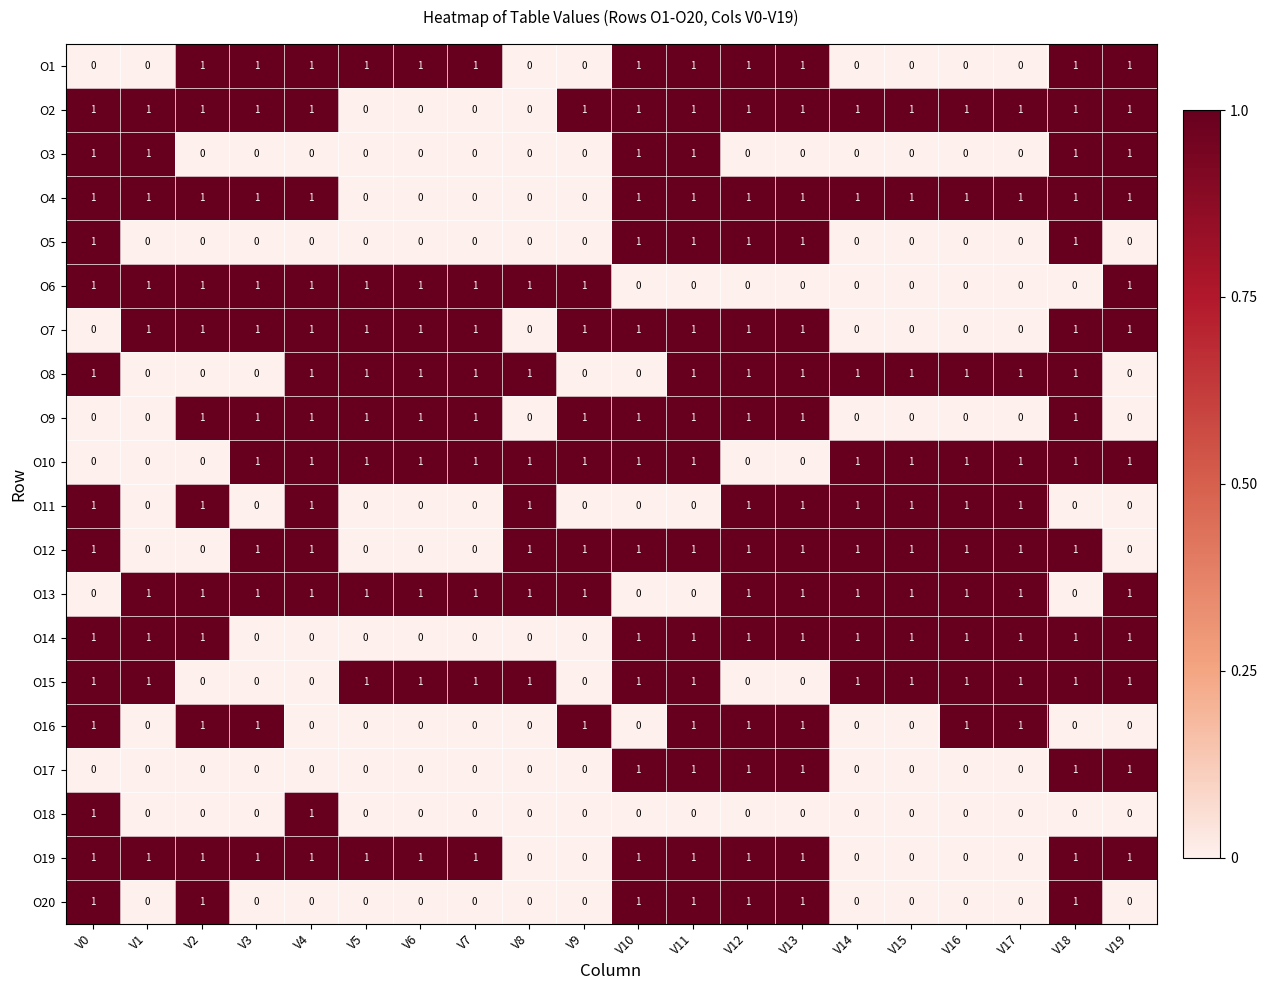

What is the sum of all O8 values?

14